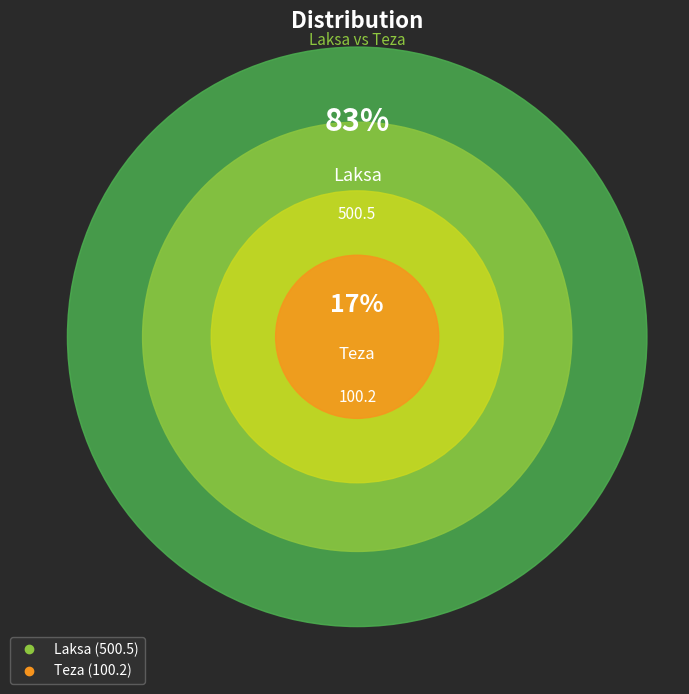

To the nearest percent, what portion does Laksa represent?

83%